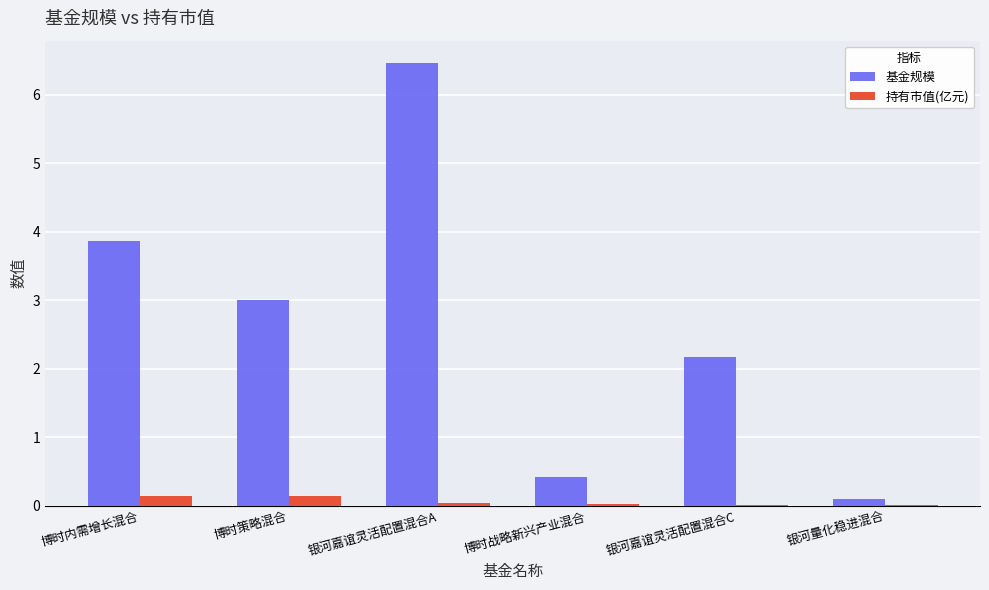

What is the greatest value displayed?

6.5